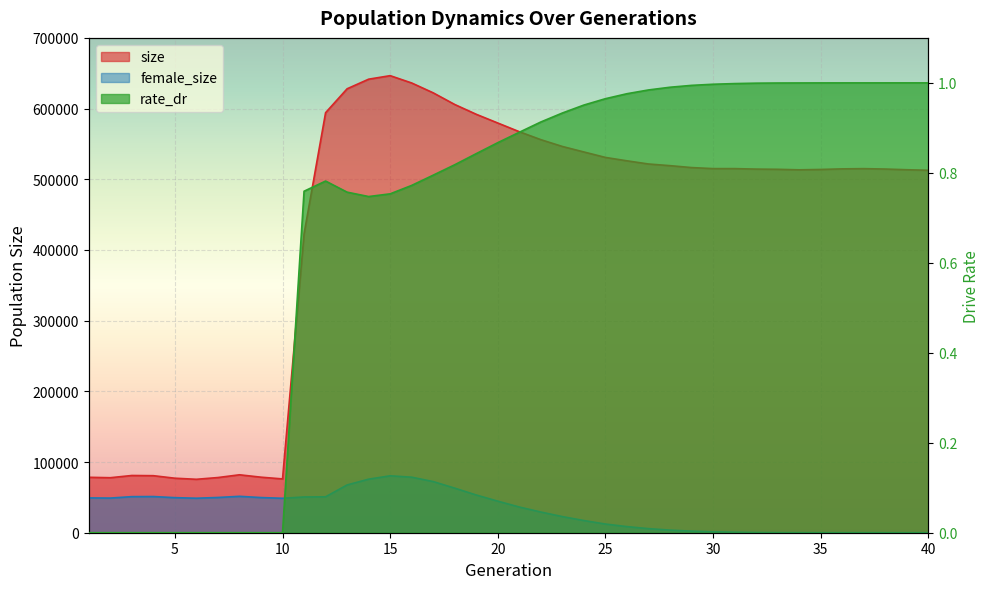

What is the difference between the maximum and minimum values in the female_size series?

80511.0